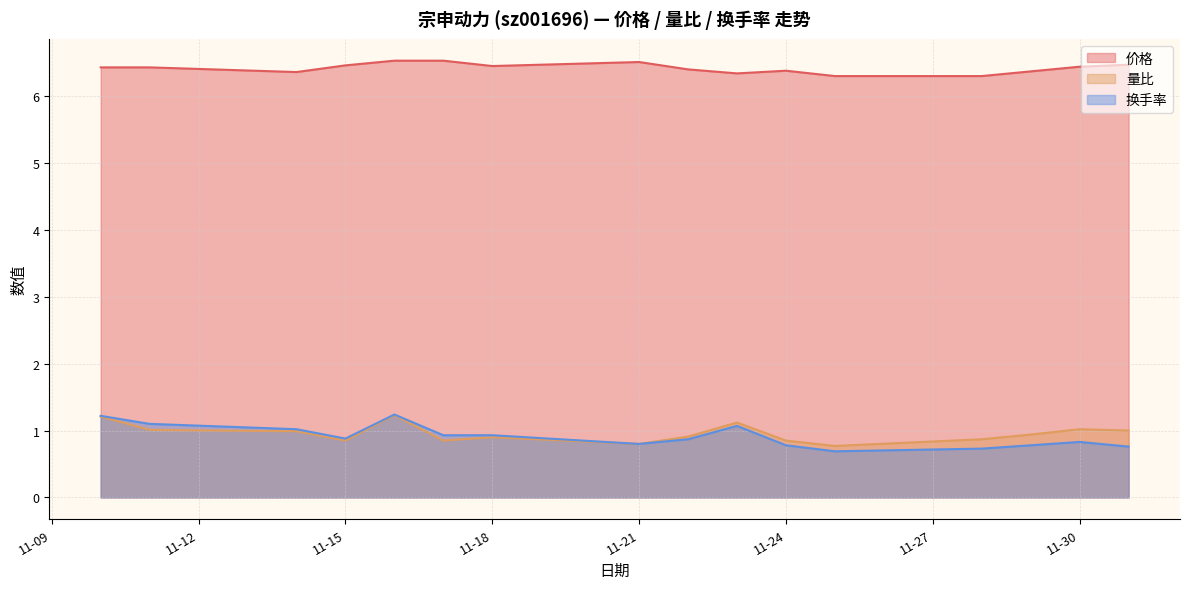

What value does the 量比 series have at 11-30?

1.0